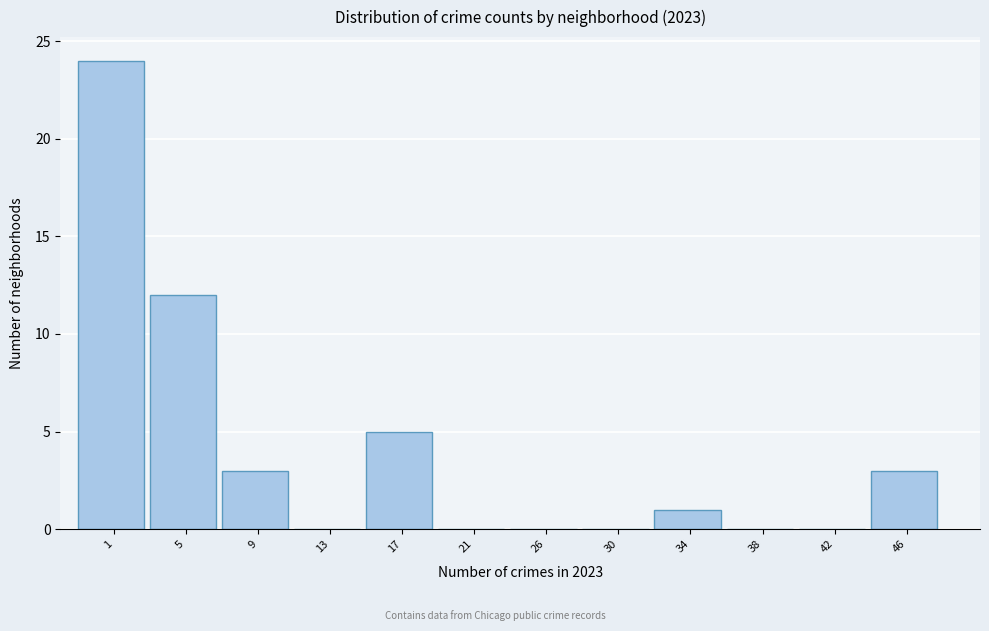

Reading left to right, what are all the values shown in this chart?

1=24	5=12	9=3	13=0	17=5	21=0	26=0	30=0	34=1	38=0	42=0	46=3